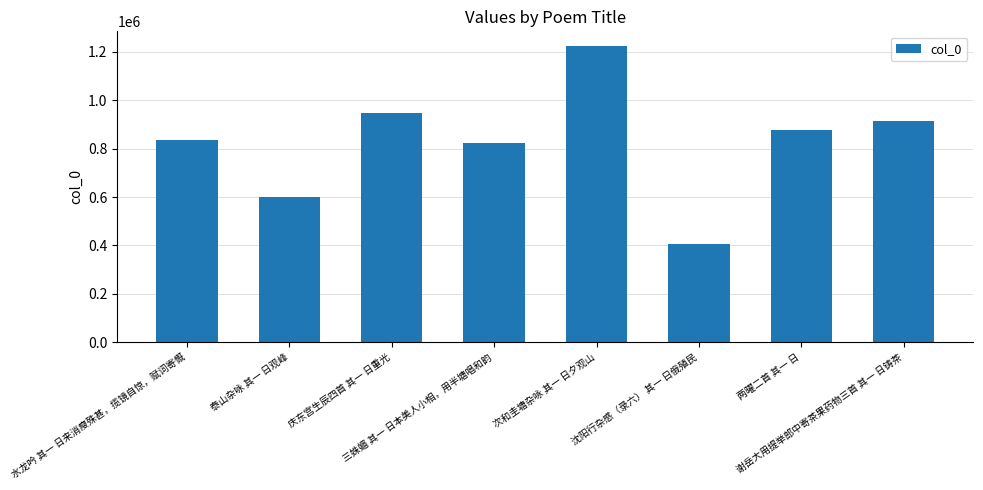

What is the label of the 6th bar from the left?

沈阳行杂感（录六） 其一 日俄殖民